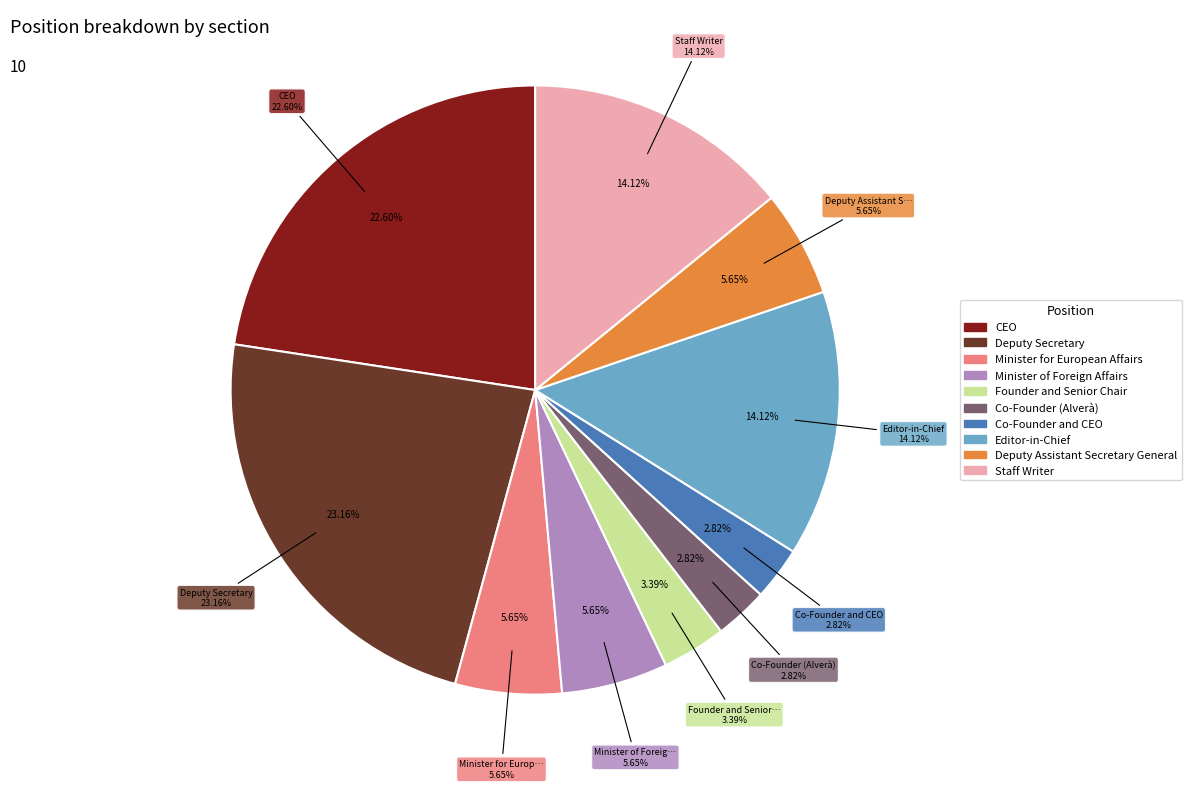

Is the sum of Deputy Assistant Secretary General and Founder and Senior Chair greater than half?

No